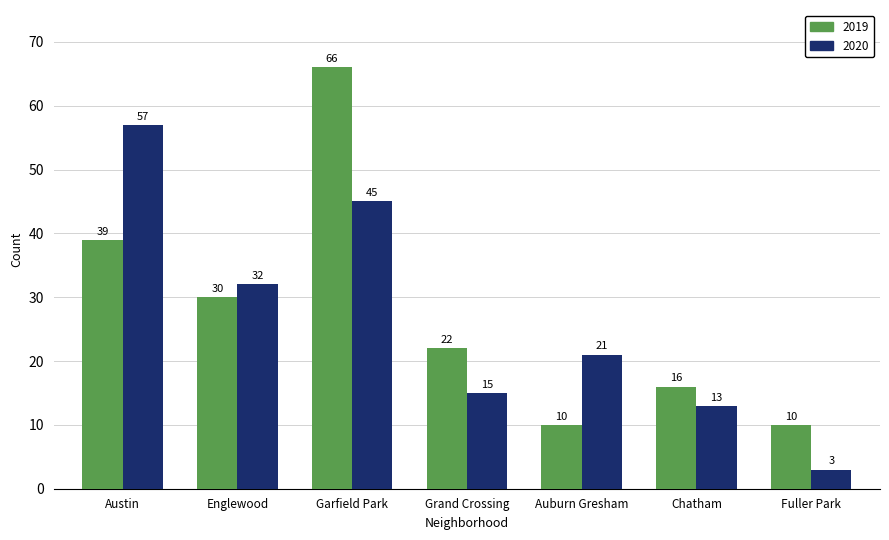

What is the sum of the 2020 values at Austin and Garfield Park?

102